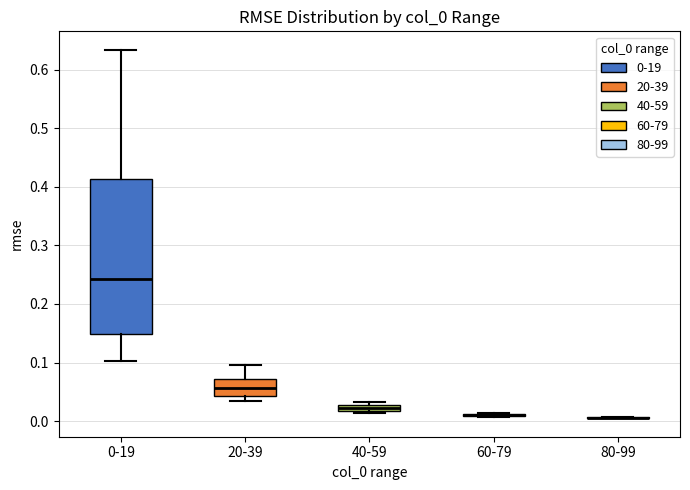

Comparing the boxes themselves (not the whiskers), which one is the tallest?

0-19